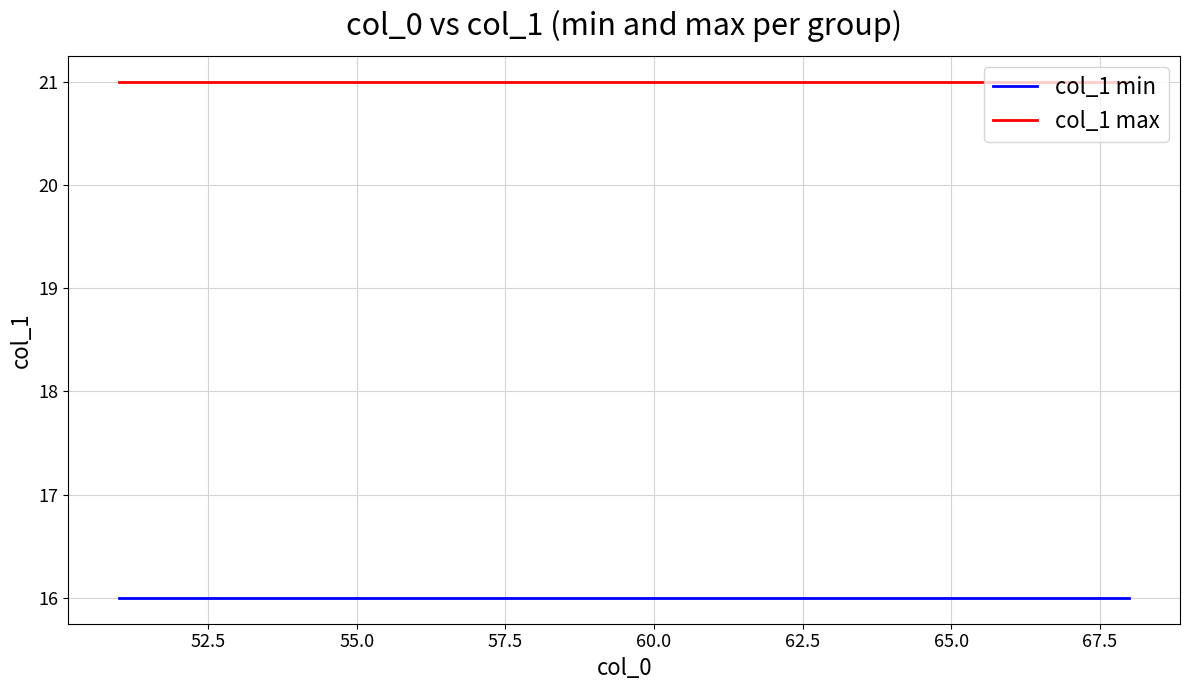

True or false: col_1 max and col_1 min intersect in this chart.

False